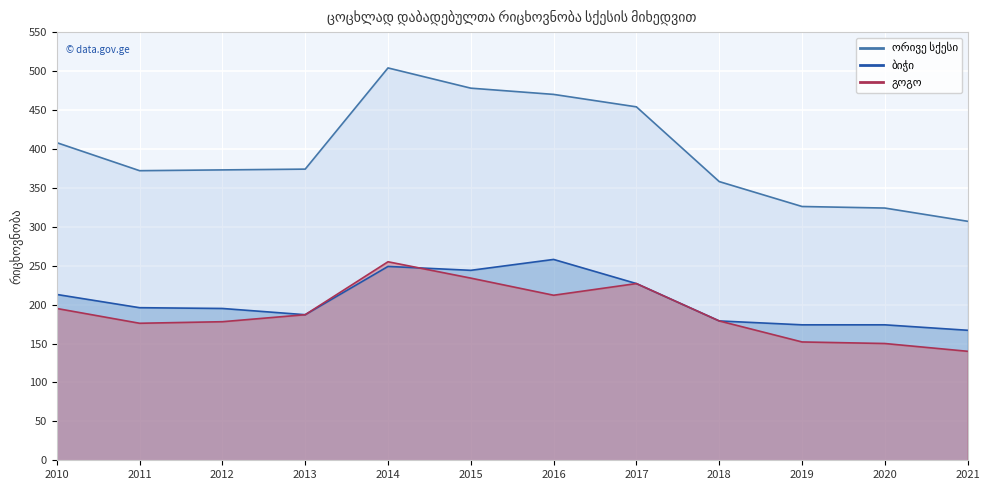

True or false: ორივე სქესი has more than 0 interior local peaks.

True